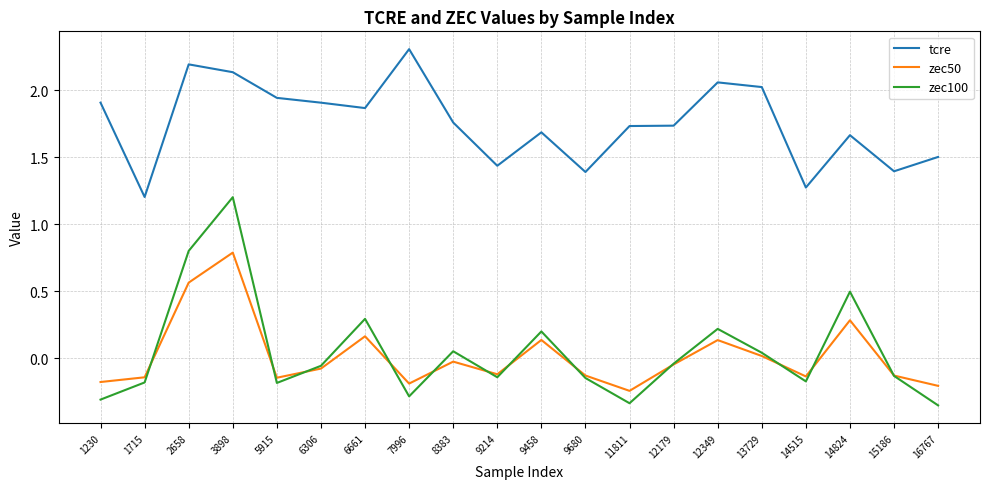

At which label does zec50 reach its peak?

3898